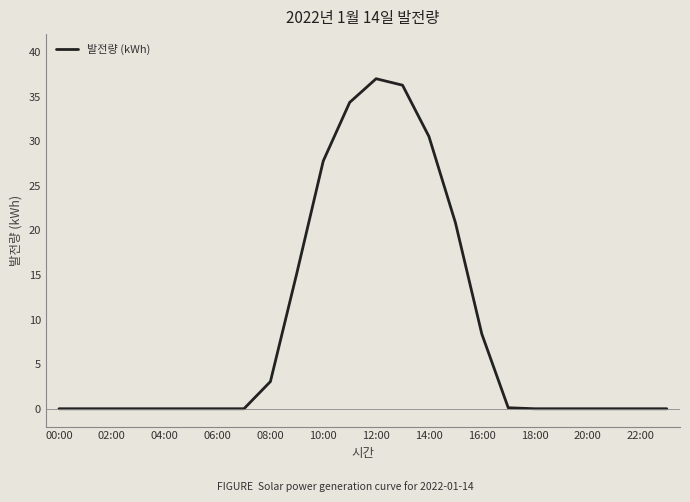

What is the difference between the maximum and minimum values?

37.0